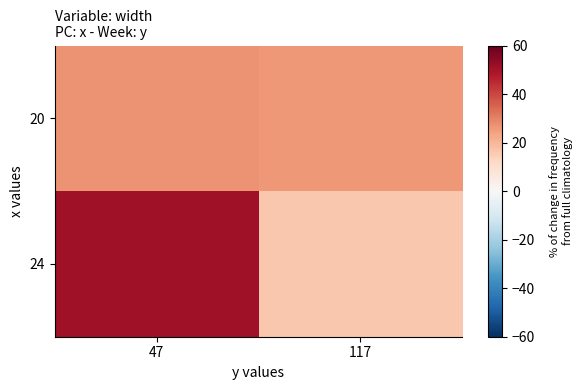

What is the maximum value shown in the chart?

51